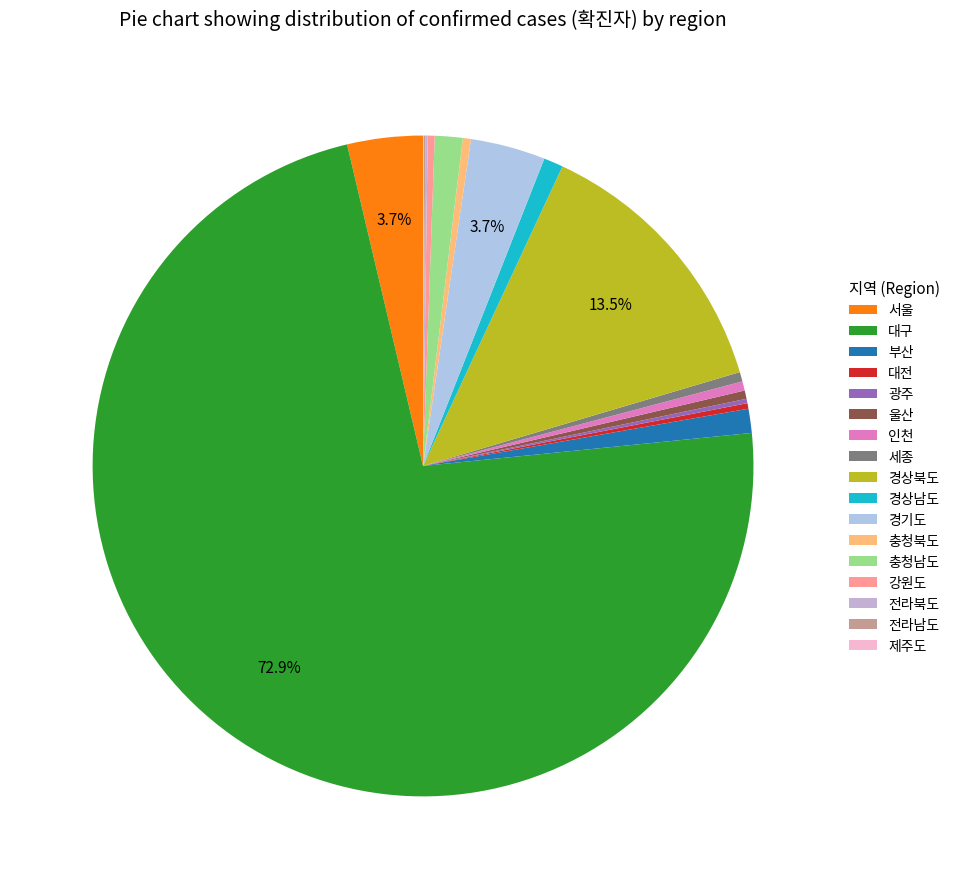

What is the change in value from 서울 to 충청북도?

-291